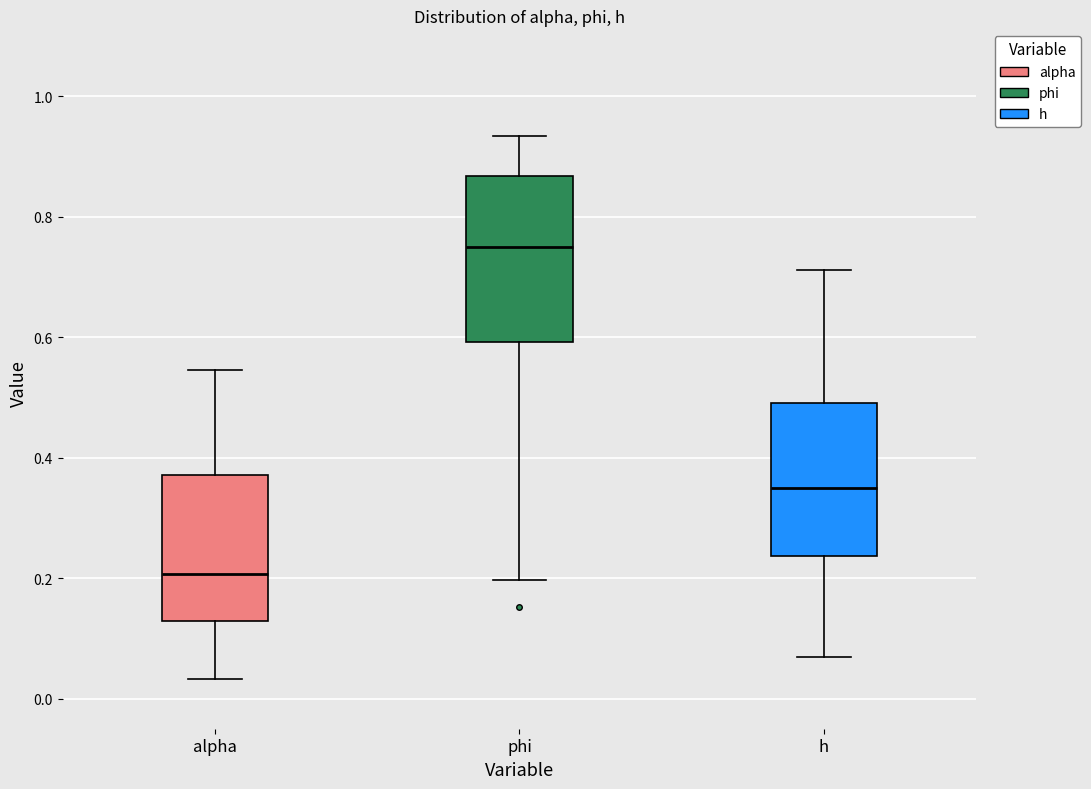

Which box has the highest median line?

phi